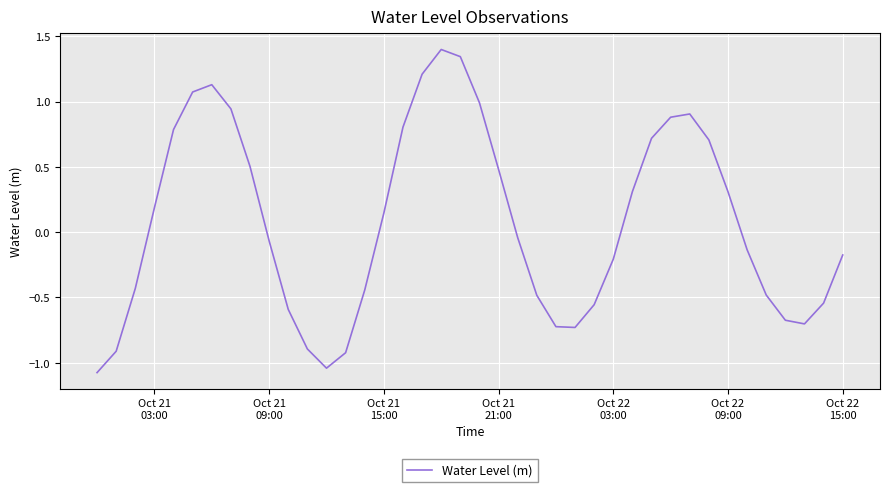

What is the minimum value shown in the chart?

-1.1